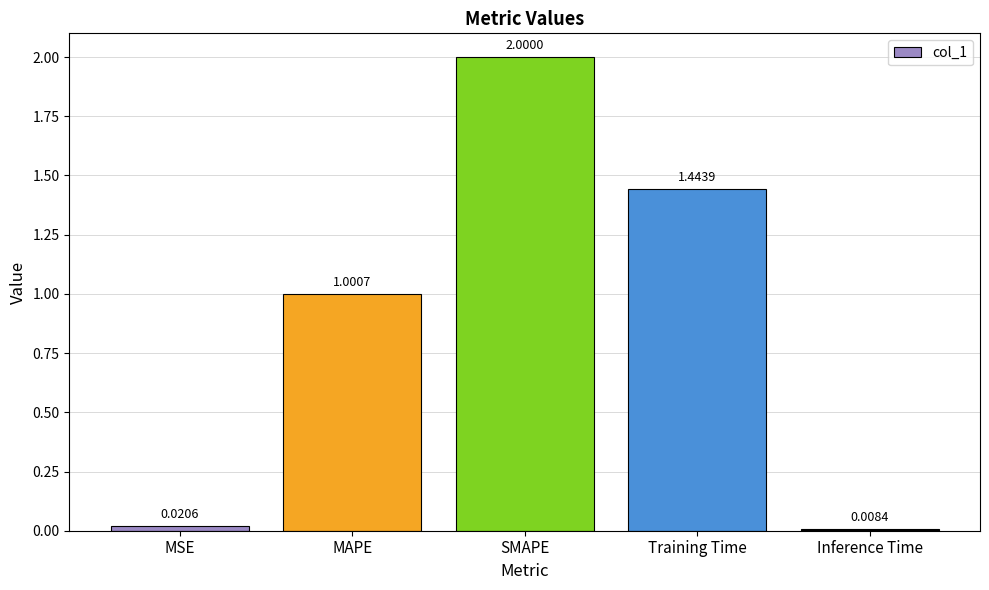

Does the chart contain stacked bars?

No